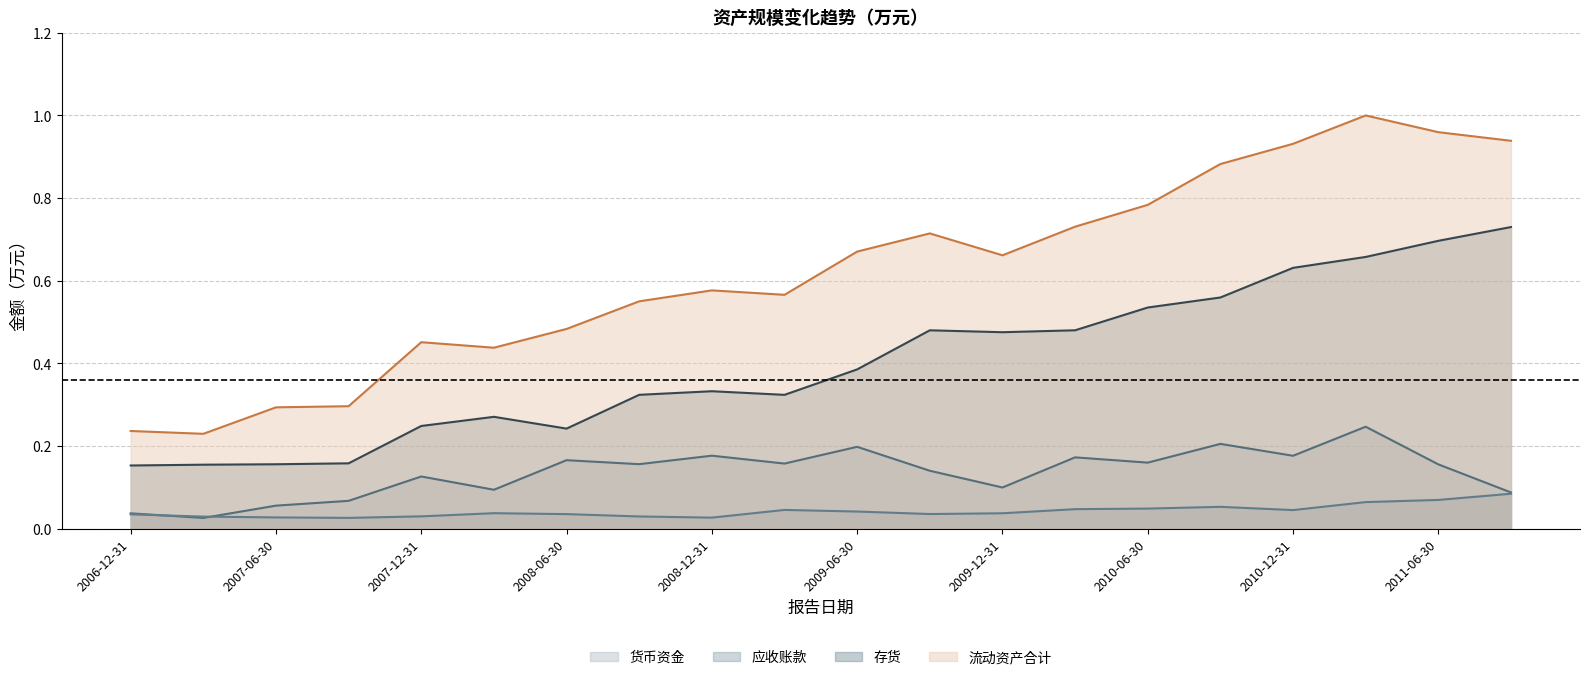

At which label does 存货 reach its peak?

2011-09-30